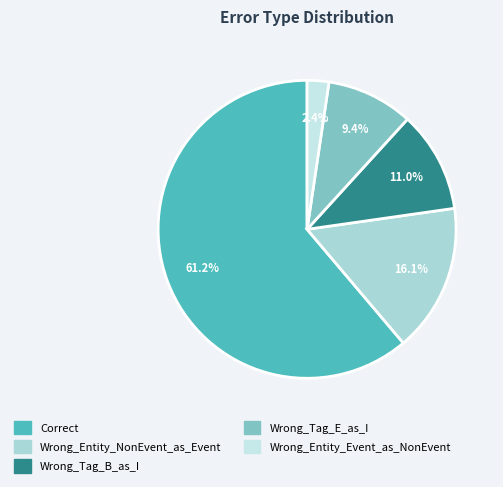

To the nearest percent, what is the combined percentage of Wrong_Tag_E_as_I and Wrong_Entity_NonEvent_as_Event?

25%